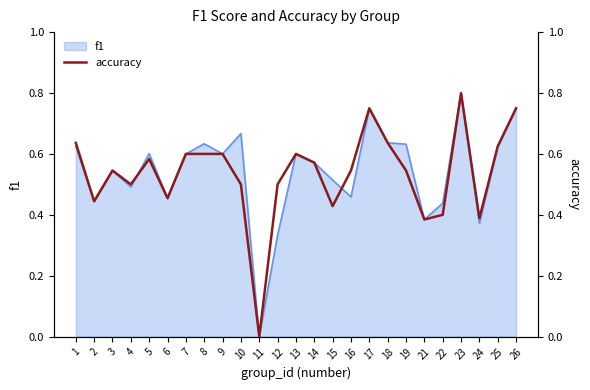

The value at 14 is 0.6. True or false?

True